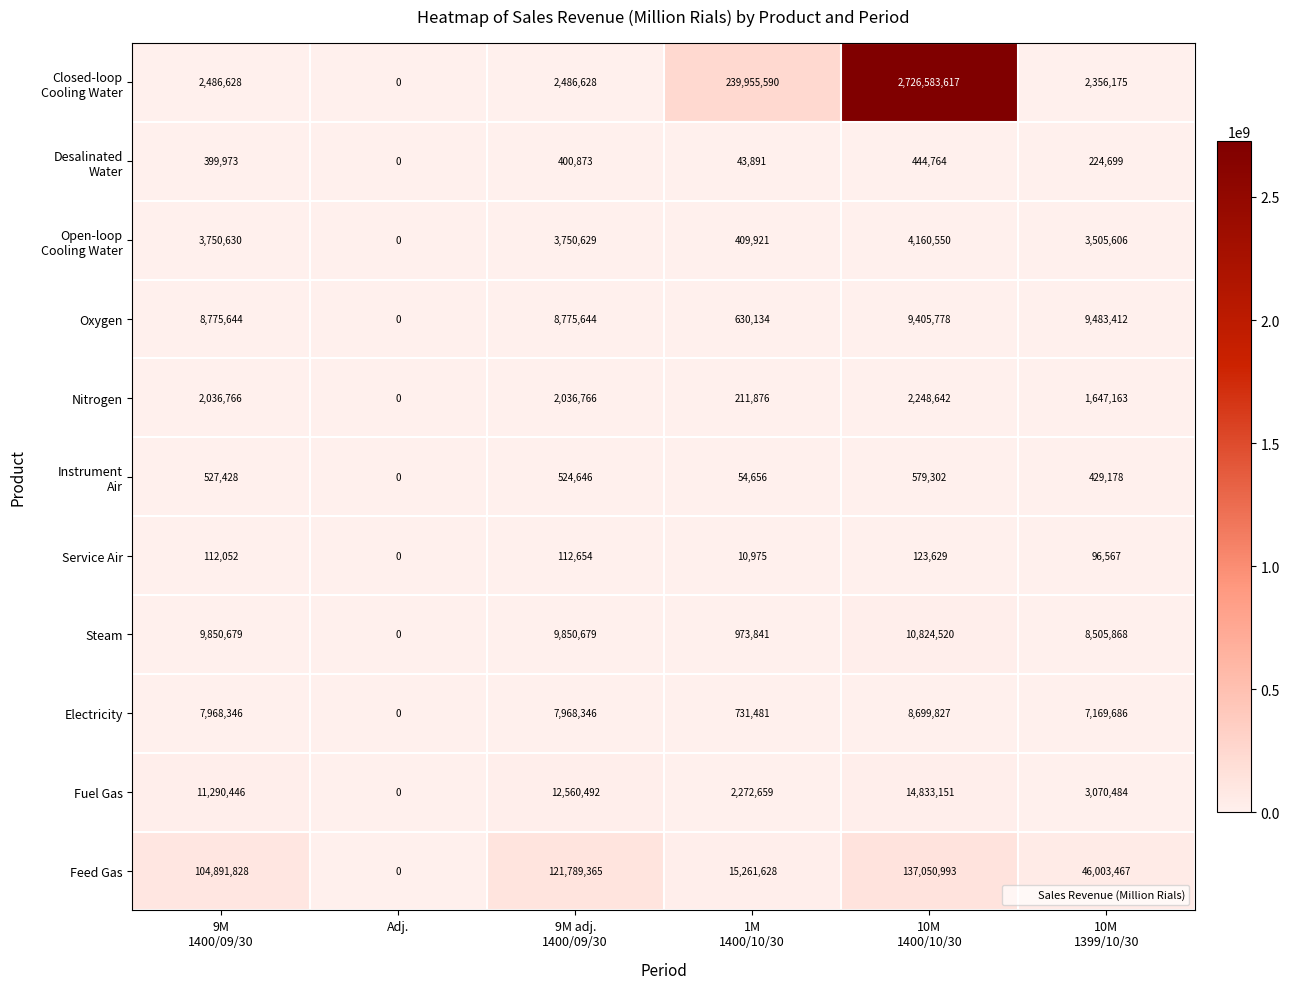

What is the greatest value displayed?

2726583617